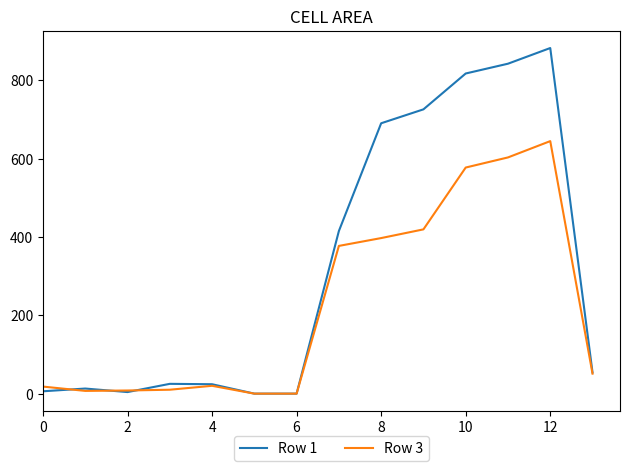

What is the highest value of the Row 3 series?

644.4